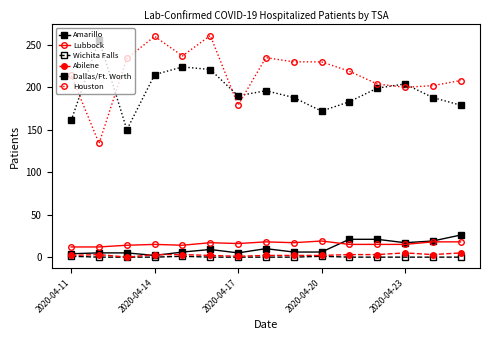

How many lines are shown in the chart?

6